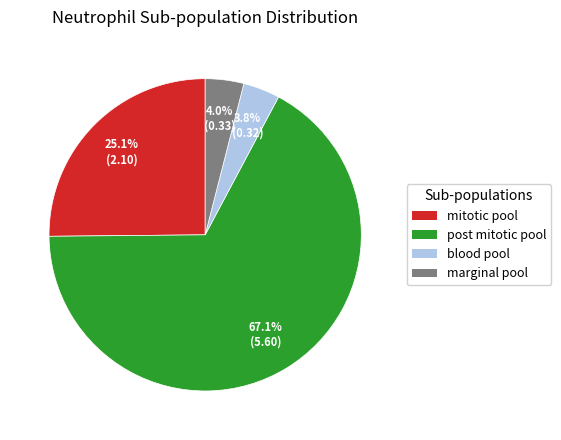

What is the majority slice?

post mitotic pool